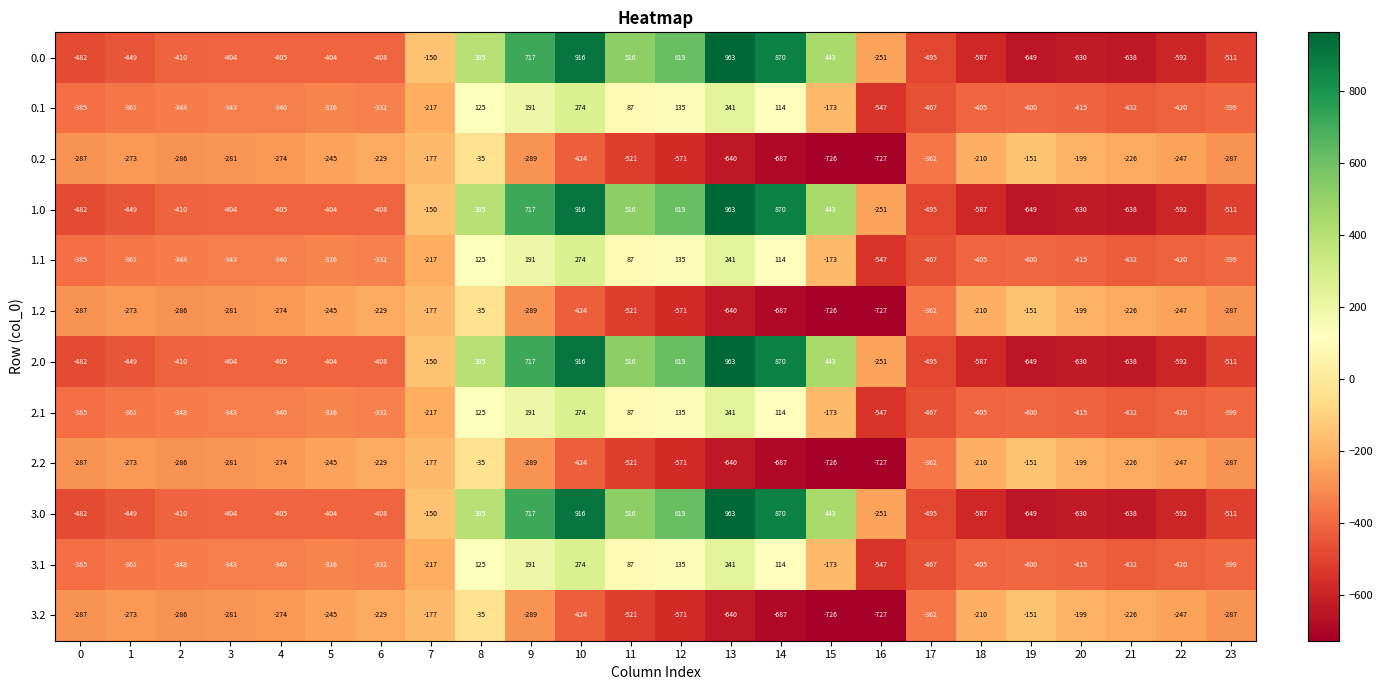

What is the spread (max minus min) of values at 18?

377